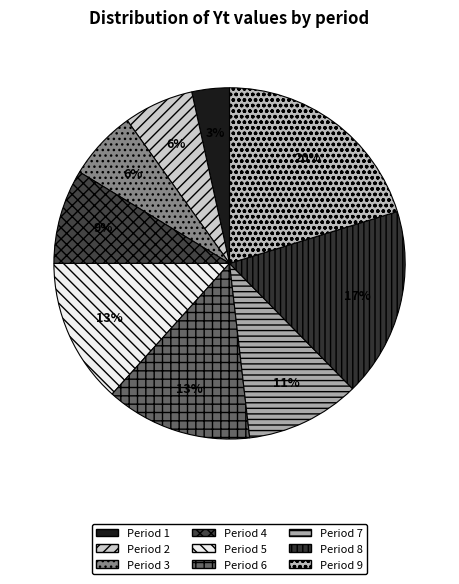

How many slices are in this pie chart?

9